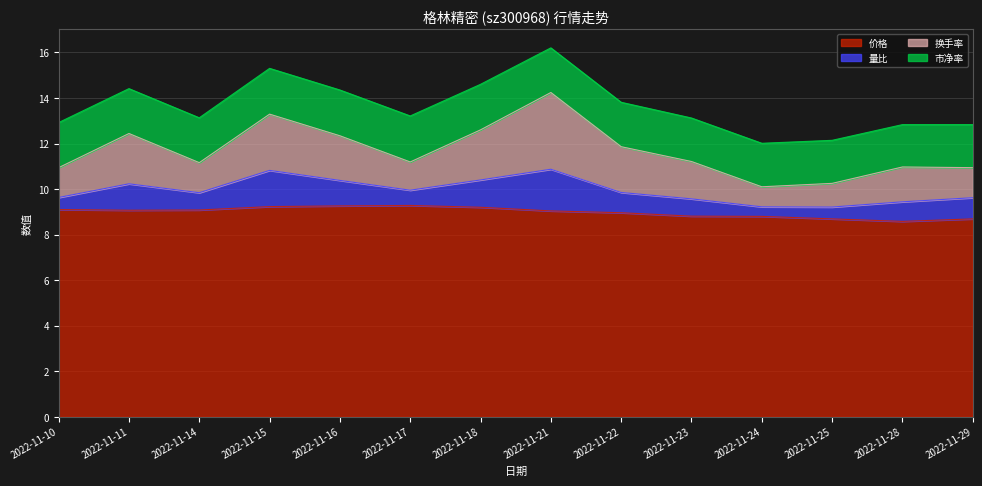

Count the number of data series in this chart.

4